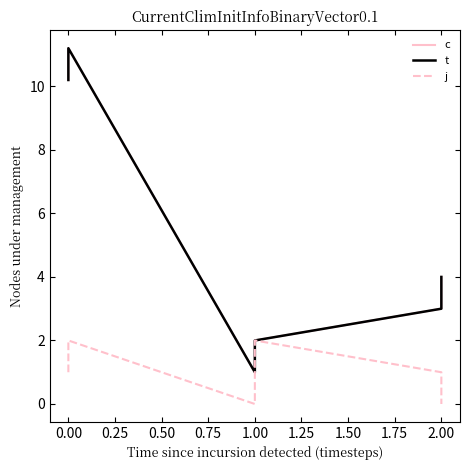

True or false: t and j intersect in this chart.

False